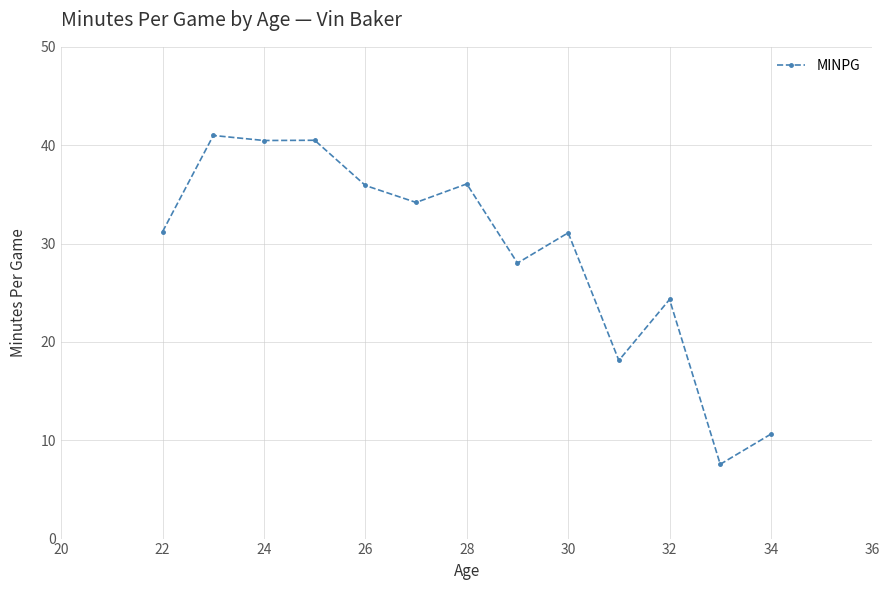

What is the average value?

29.2